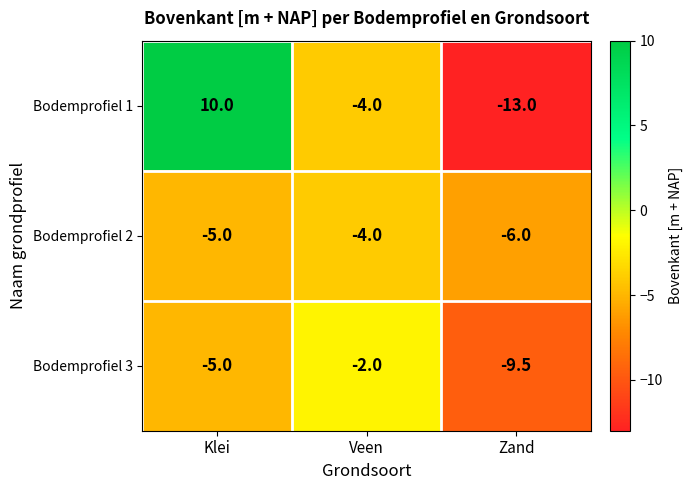

The Bodemprofiel 1 series shows -4.9 at Zand. True or false?

False